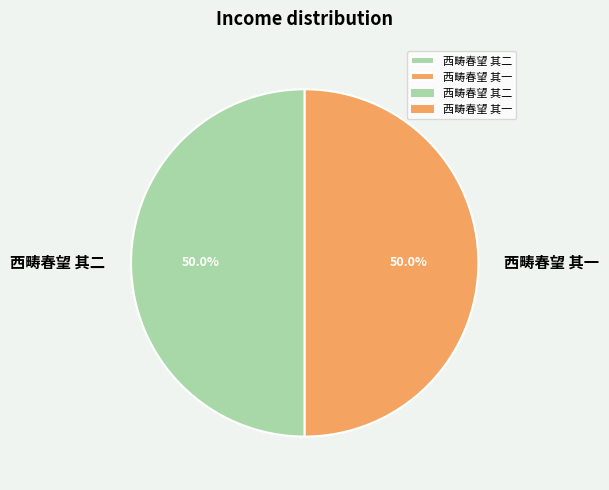

Combined, do 西畴春望 其二 and 西畴春望 其一 account for over 50%?

Yes